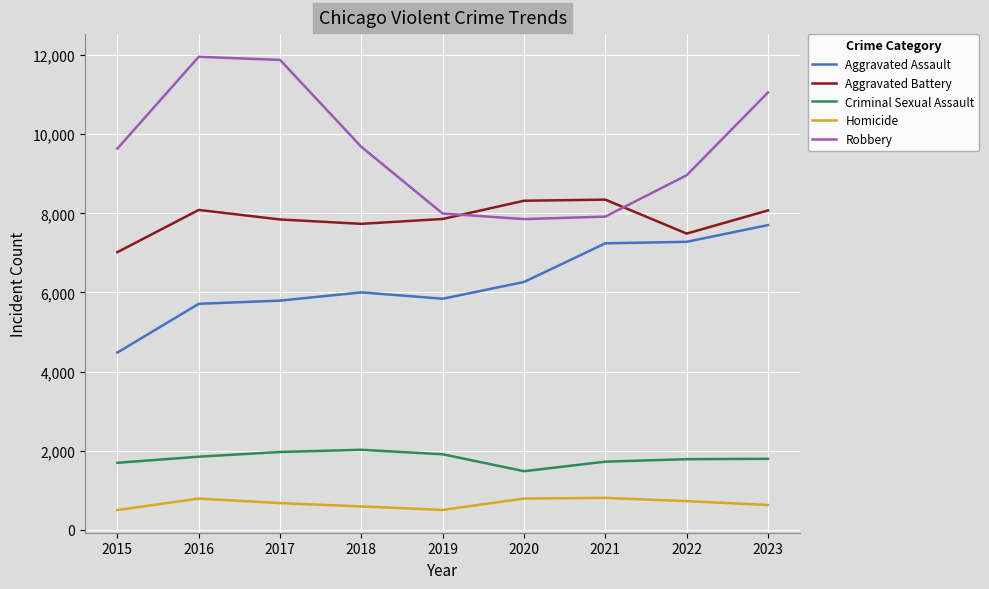

What is the greatest value displayed?

11960